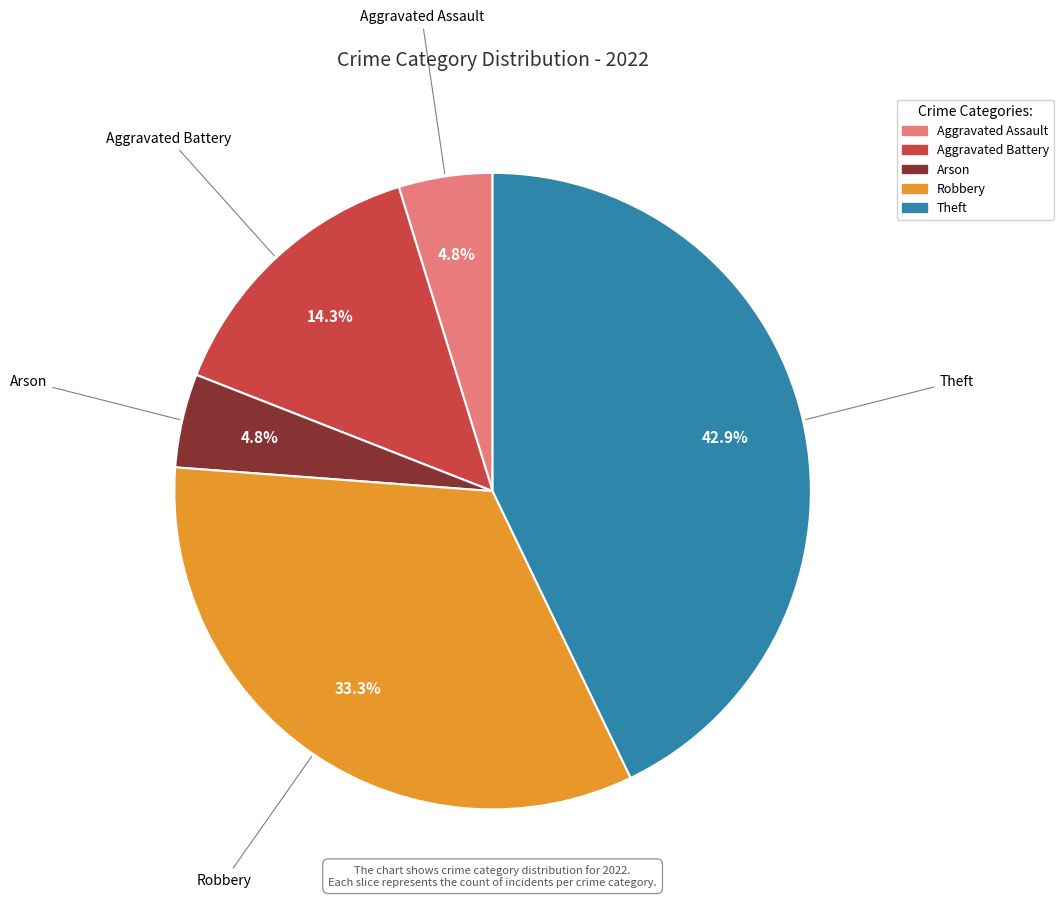

Is the sum of Theft and Aggravated Battery greater than half?

Yes